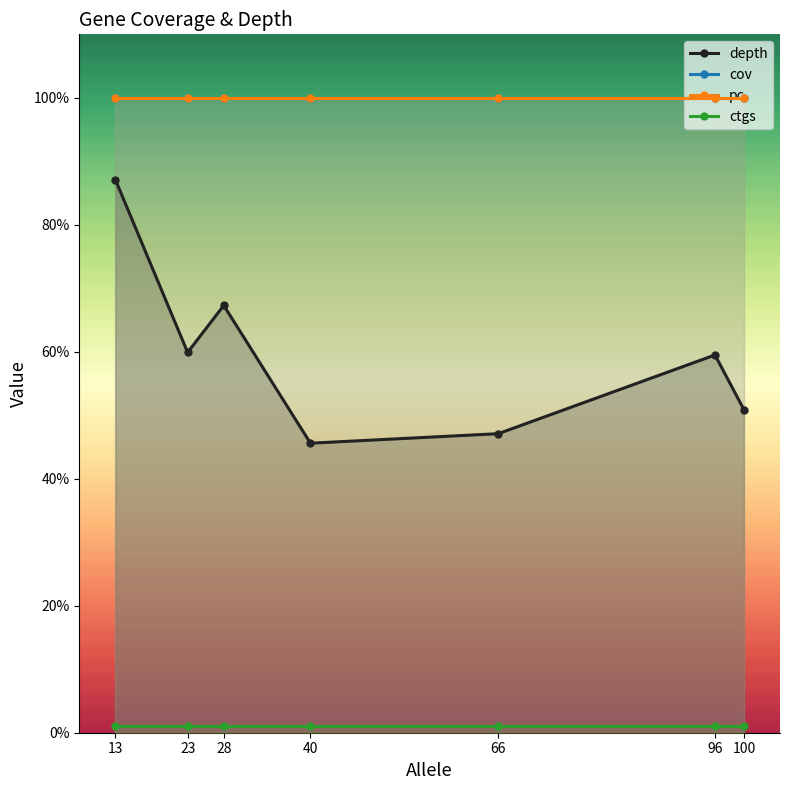

What is the value of the pc point at the 5th from the left?

100.0